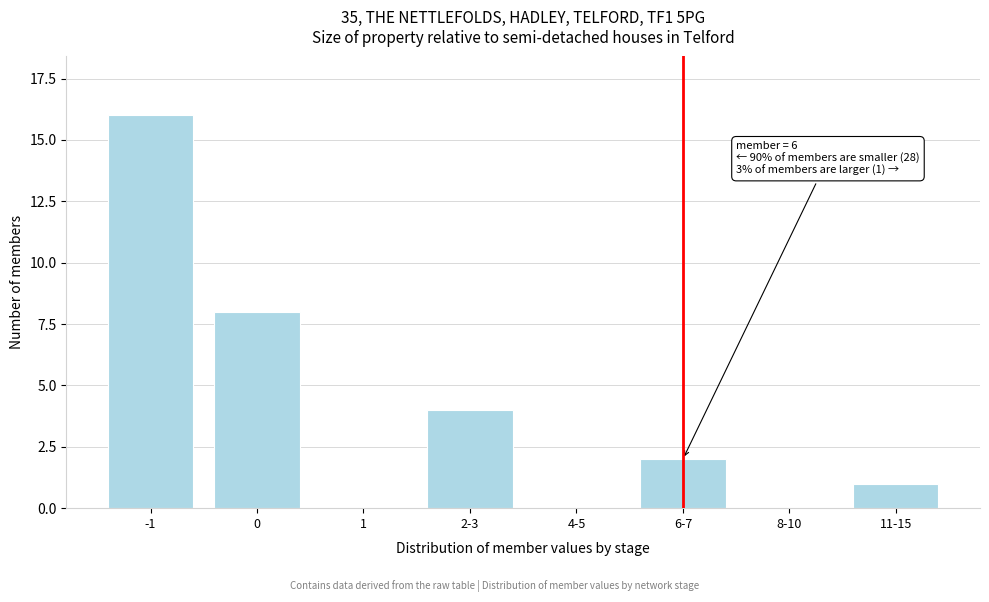

Reading left to right, transcribe all the data shown in this chart.

-1=16	0=8	1=0	2-3=4	4-5=0	6-7=2	8-10=0	11-15=1